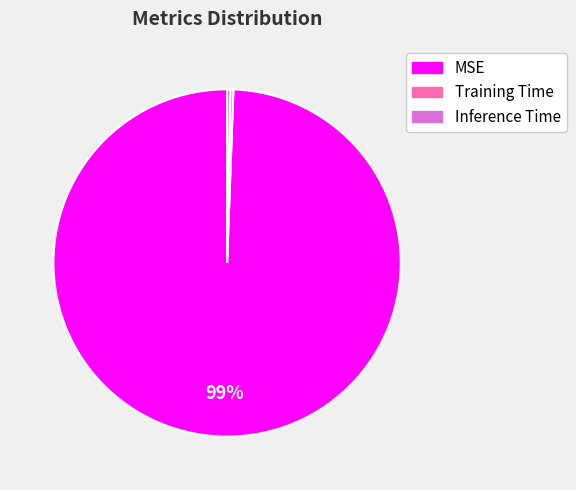

Combined, do Inference Time and MSE account for over 50%?

Yes